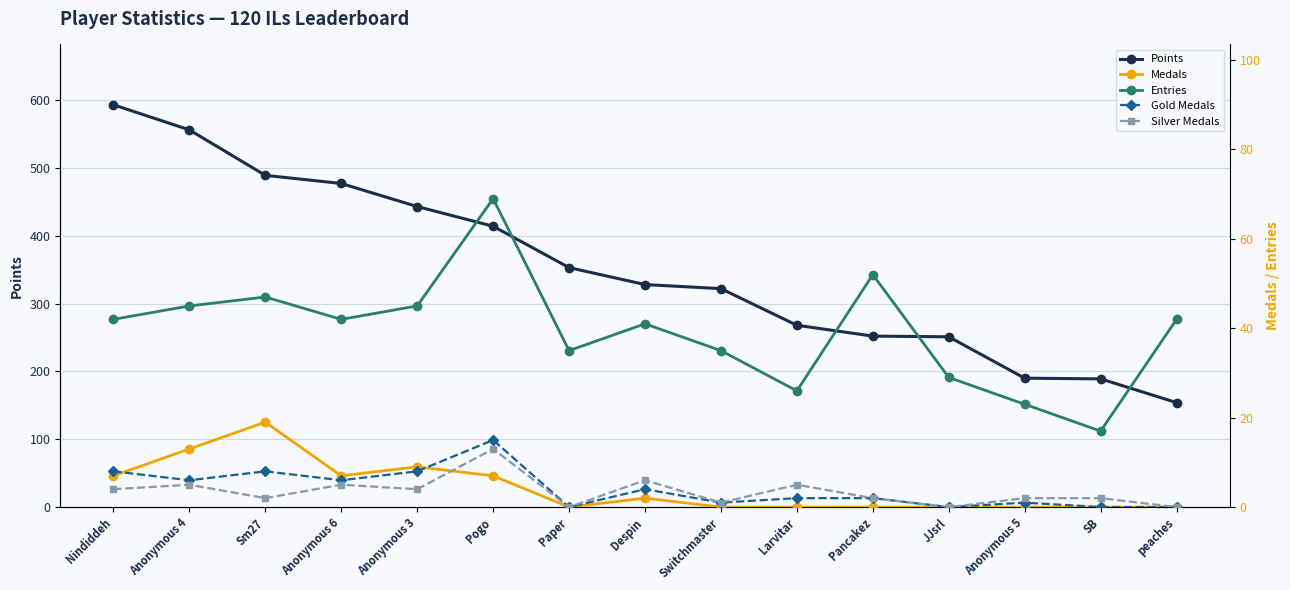

Which series has the largest range (max minus min)?

Points